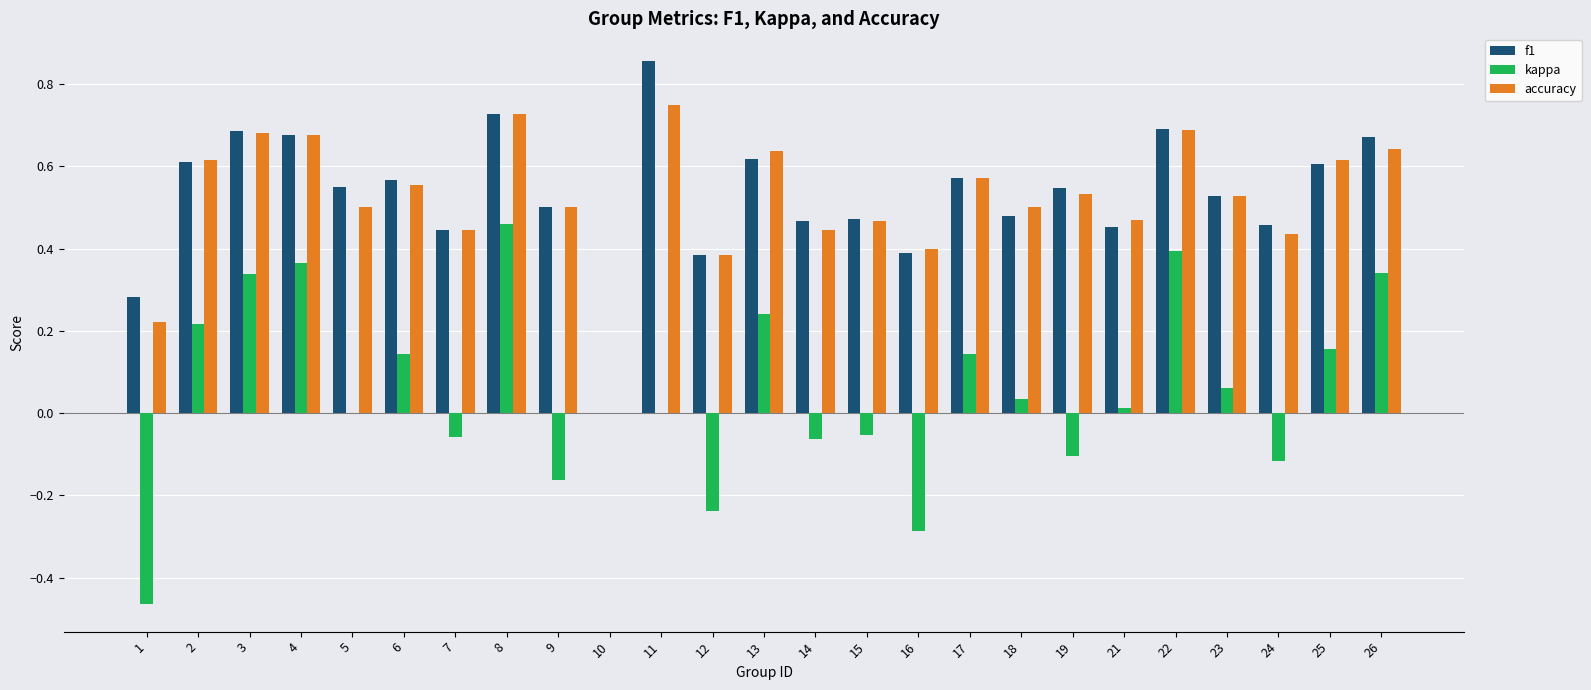

What is the sum of all f1 values?

13.2